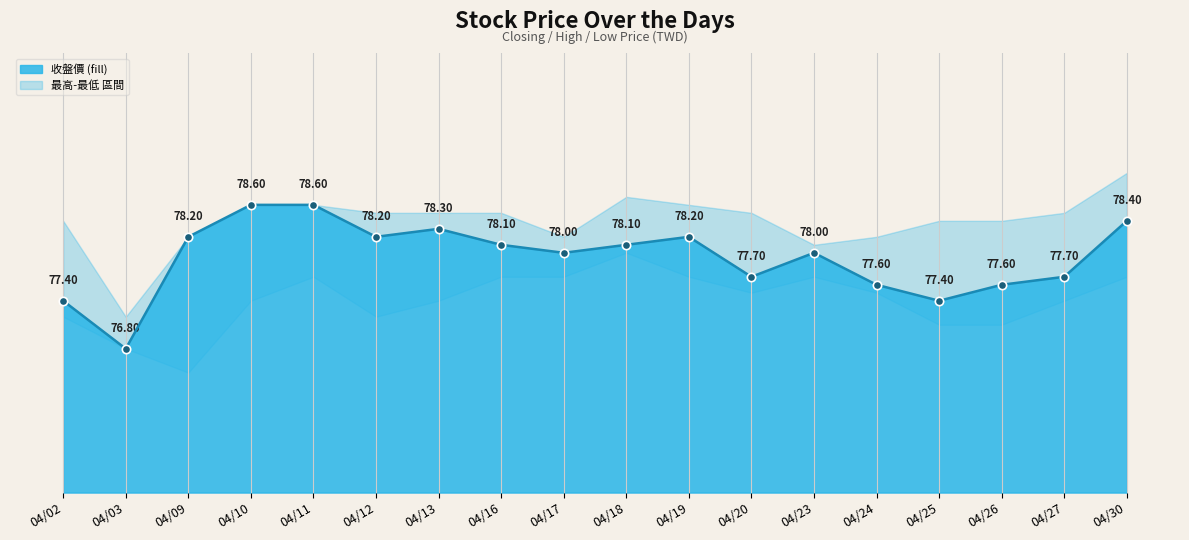

Which has a higher value, 04/19 or 04/27?

04/19